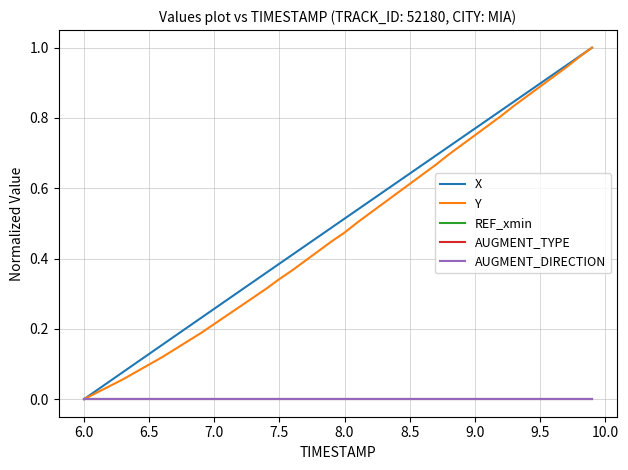

True or false: Y and AUGMENT_TYPE intersect in this chart.

False